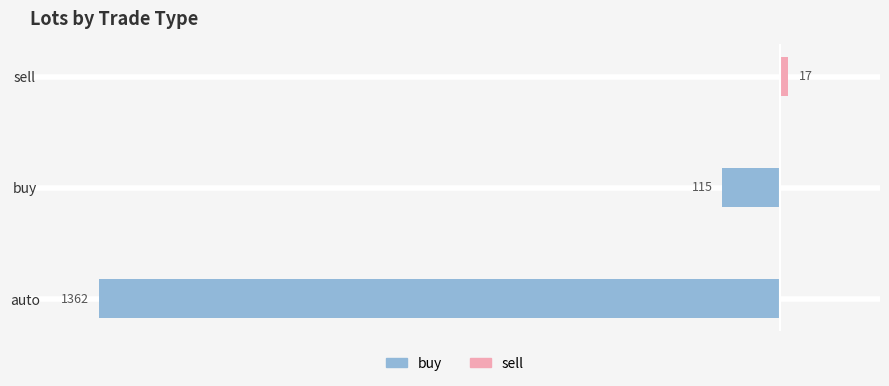

Which series has the widest spread of values?

buy